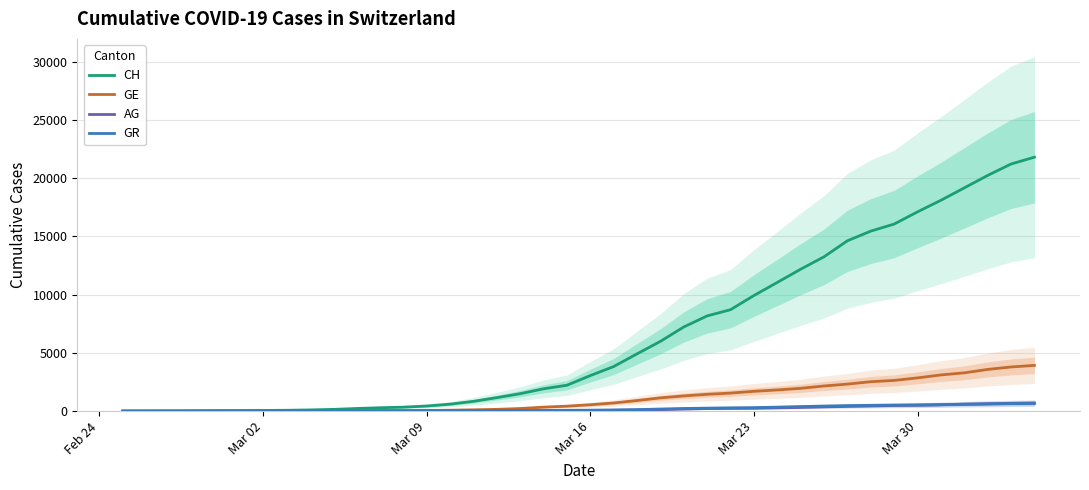

The value of AG at Mar 30 is 4. True or false?

True